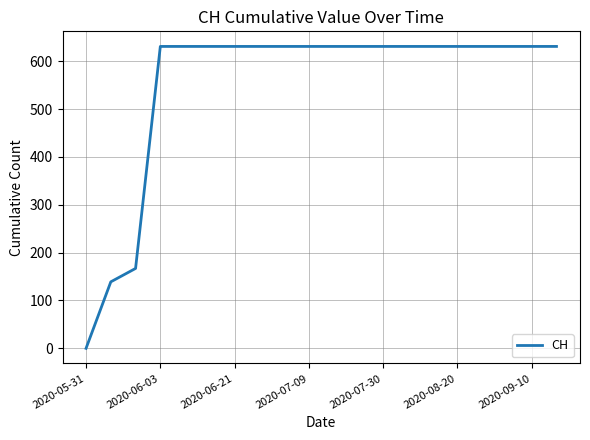

Reading left to right, list all the values displayed in this chart.

0	139	167	631	631	631	631	631	631	631	631	631	631	631	631	631	631	631	631	631